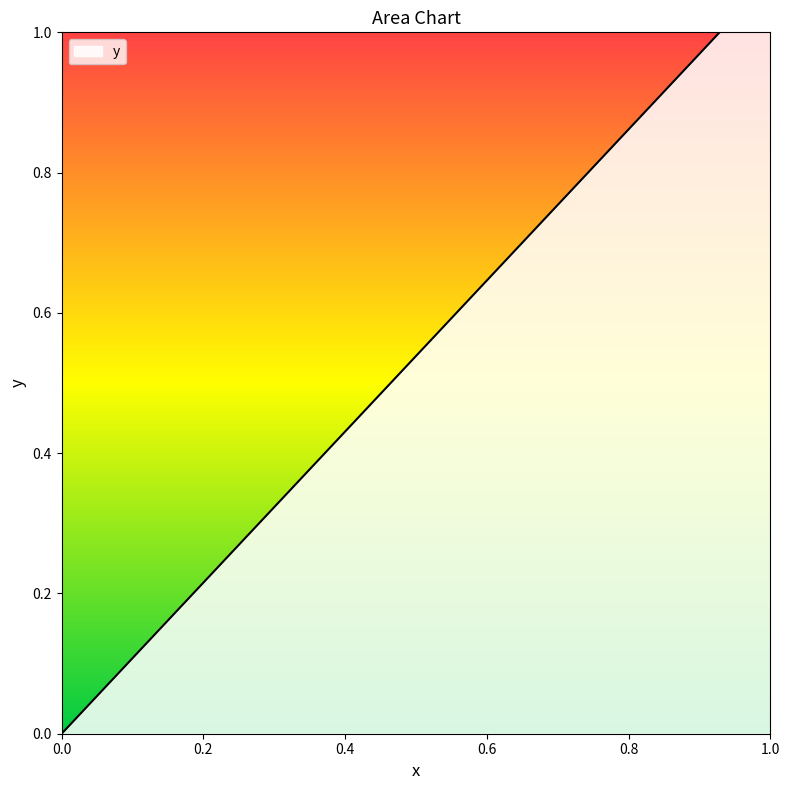

Does the chart have visible grid lines?

No